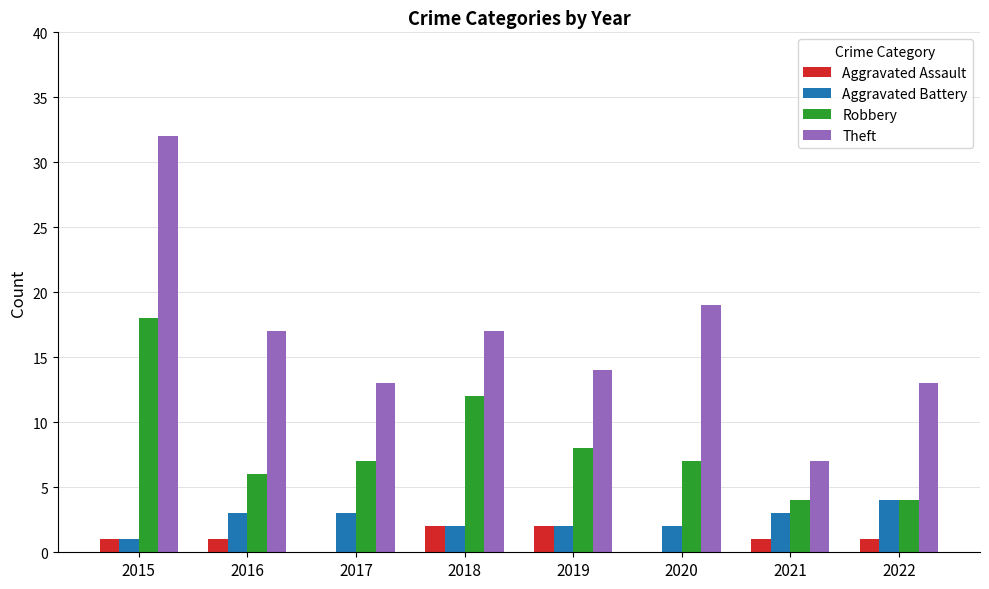

How many distinct data groups are displayed?

4